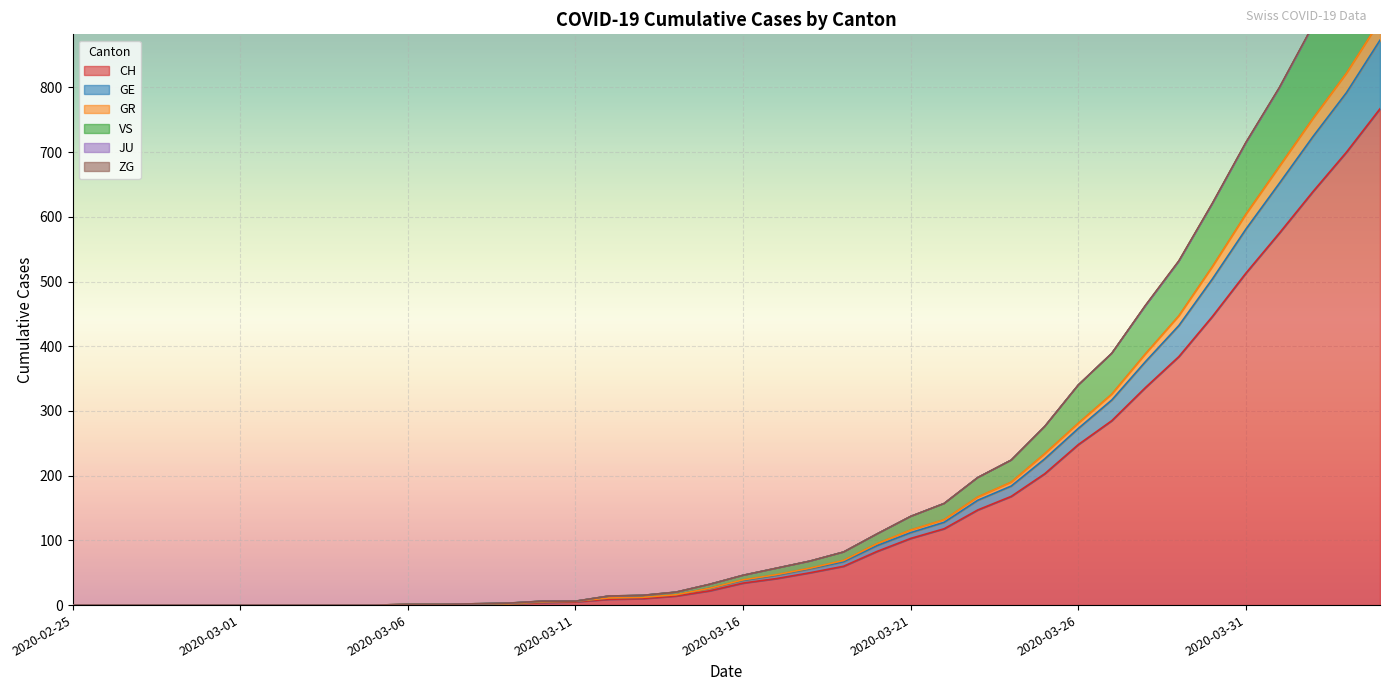

True or false: CH has a value of 248 at 2020-03-26.

True